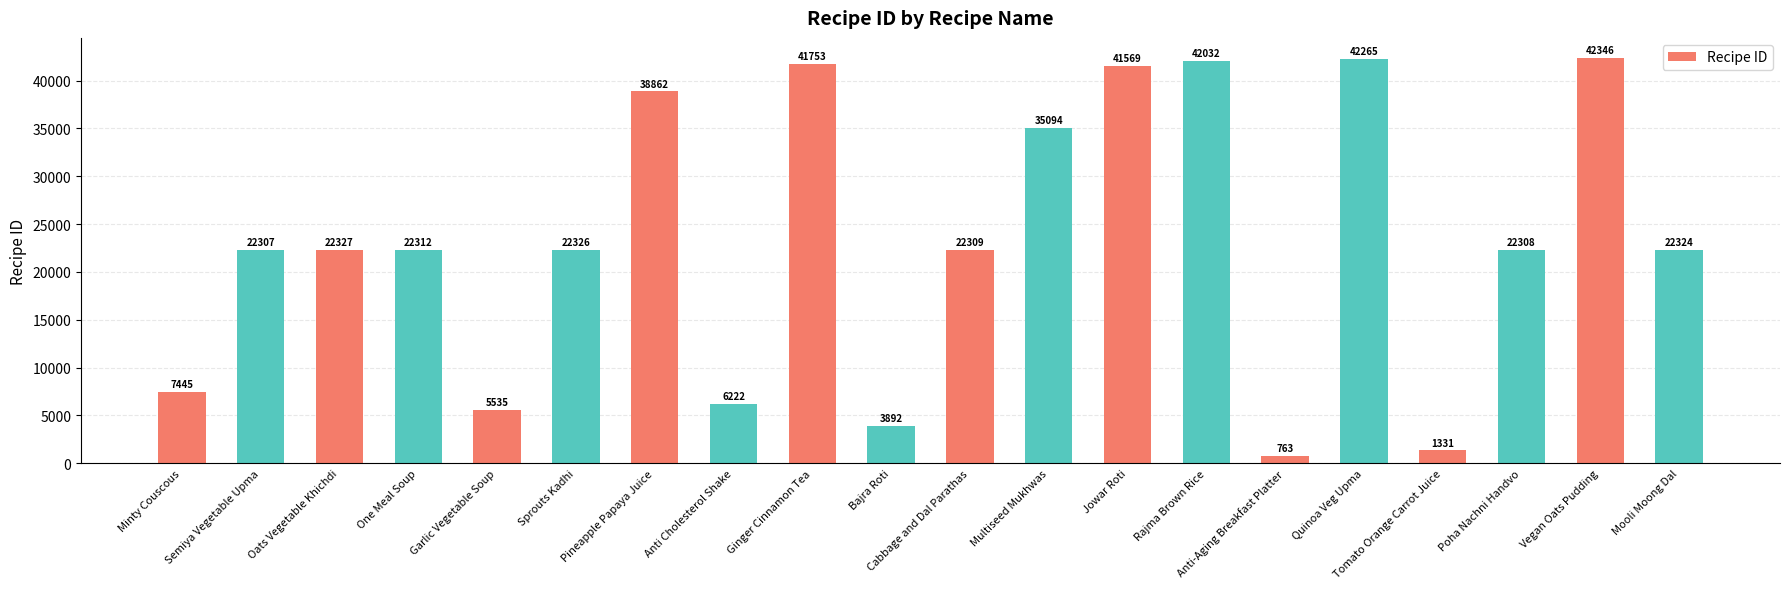

How many bars are there in total?

20